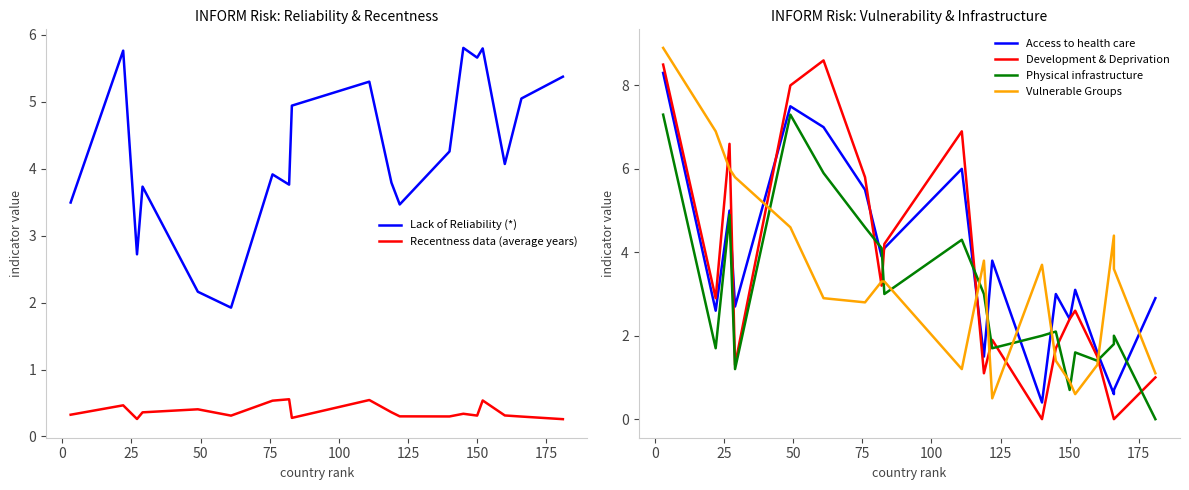

How many interior local valleys does the Lack of Reliability (*) series have?

6